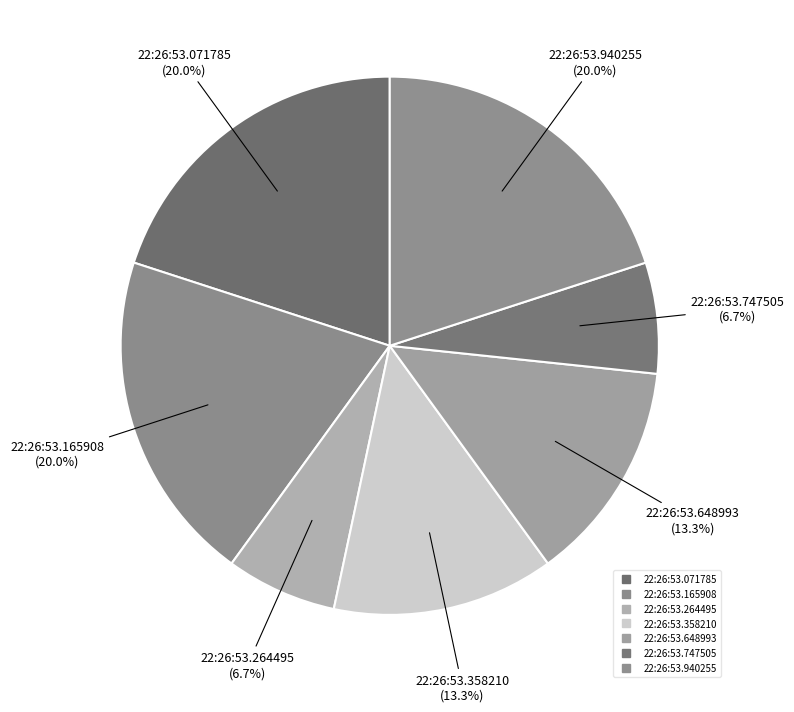

Rank the categories by value from lowest to highest.

22:26:53.264495, 22:26:53.747505, 22:26:53.358210, 22:26:53.648993, 22:26:53.071785, 22:26:53.165908, 22:26:53.940255